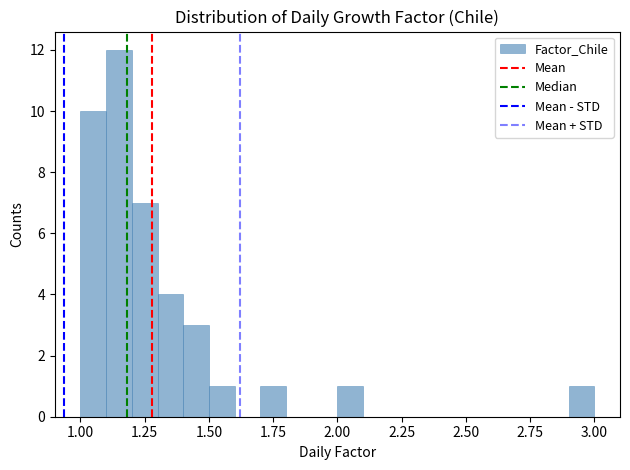

Read against the x-axis, roughly where is the centre of the tallest bar?

1.15